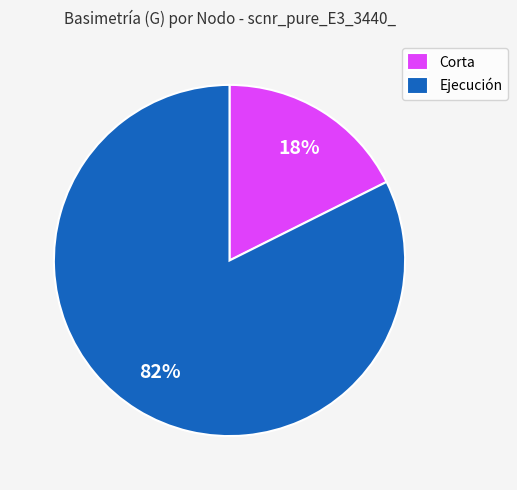

To the nearest percent, what is the average slice percentage?

50%